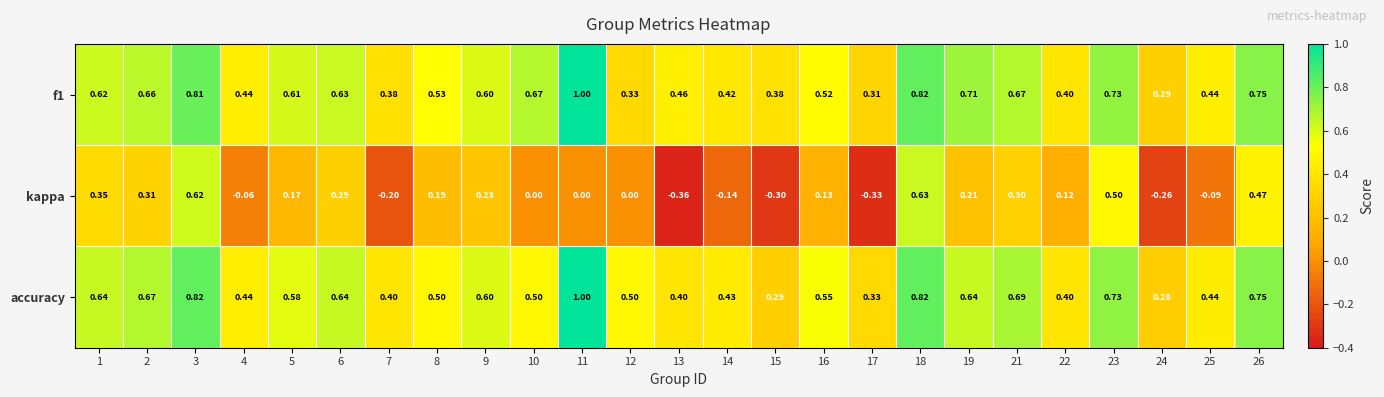

Between 13 and 26, which series saw the biggest shift?

kappa